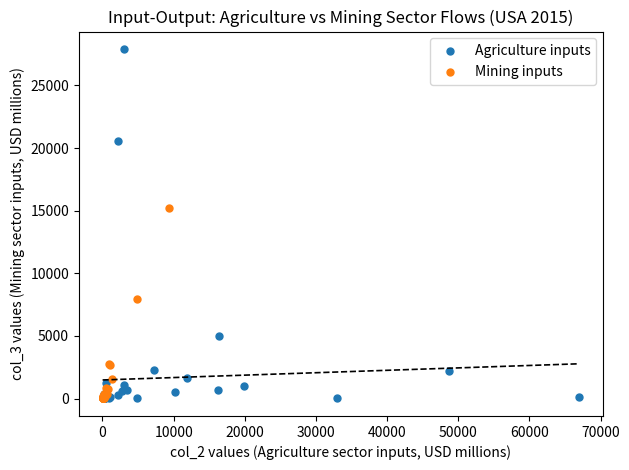

Which series has the largest Y range (max minus min)?

Agriculture inputs